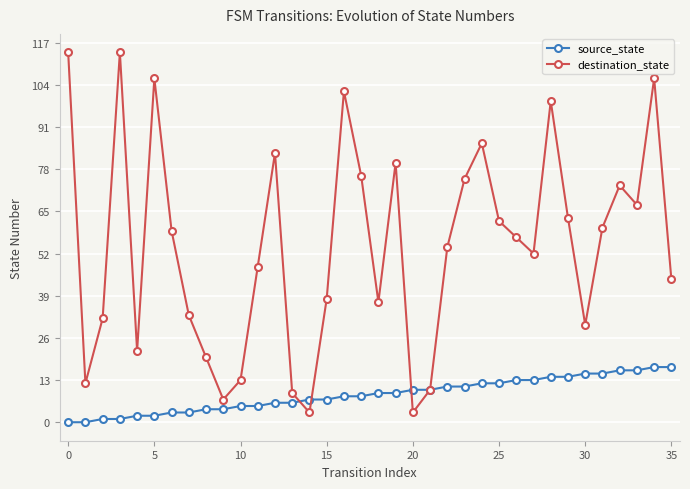

List the series in order of their overall mean, highest first.

destination_state, source_state